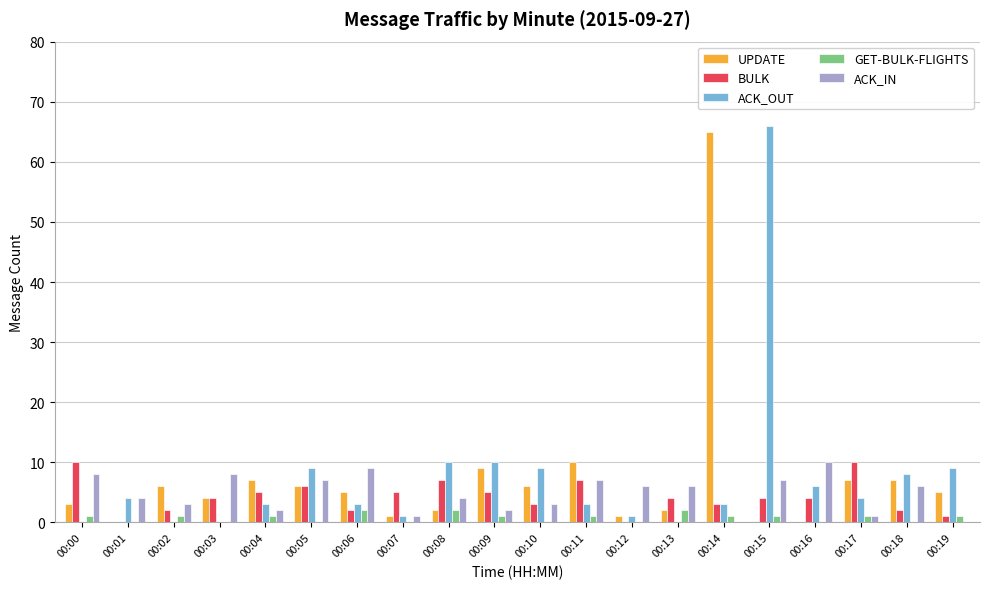

What is the maximum value for ACK_IN?

10